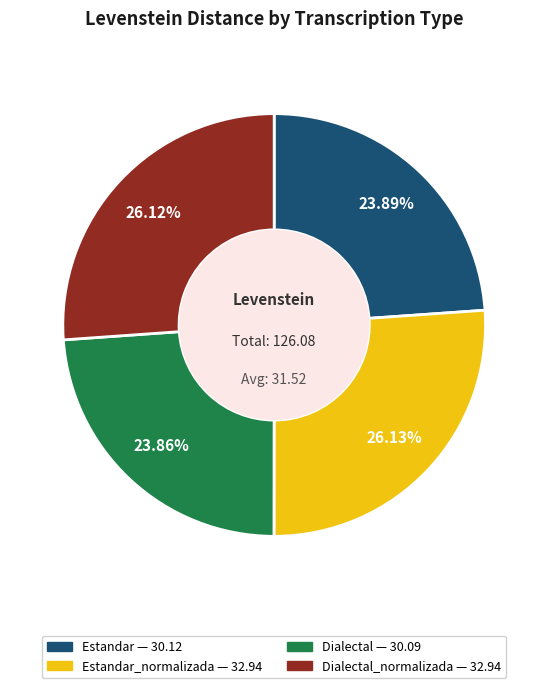

Is there any slice that represents more than half of the pie?

No